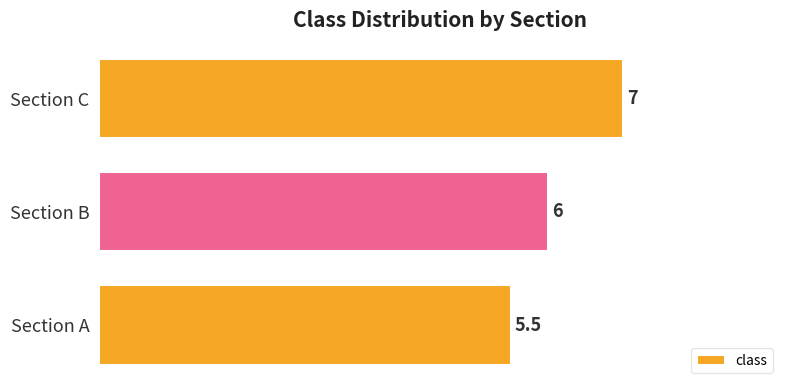

What is the difference between the maximum and minimum values?

1.5